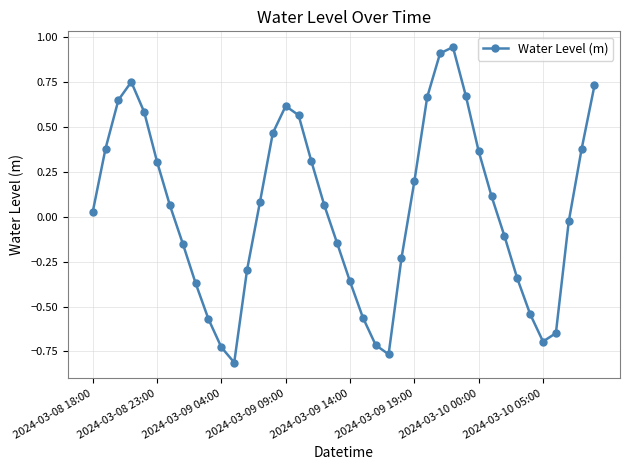

True or false: there are more than 1 points higher than both neighbors.

True